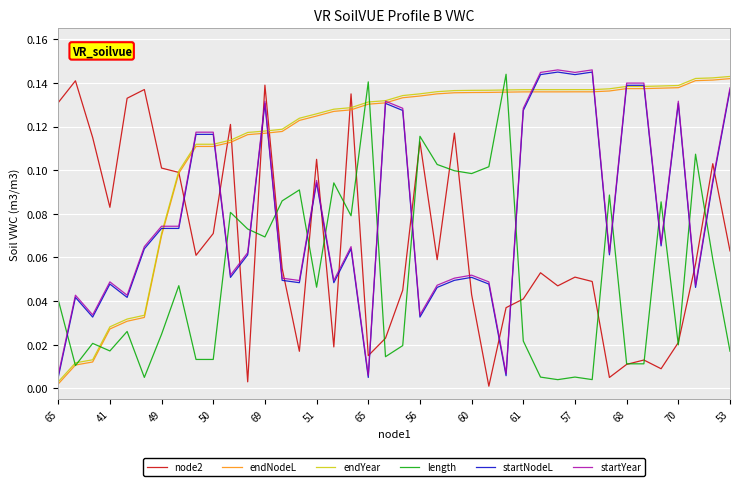

True or false: node2 and startNodeL cross at least once.

True